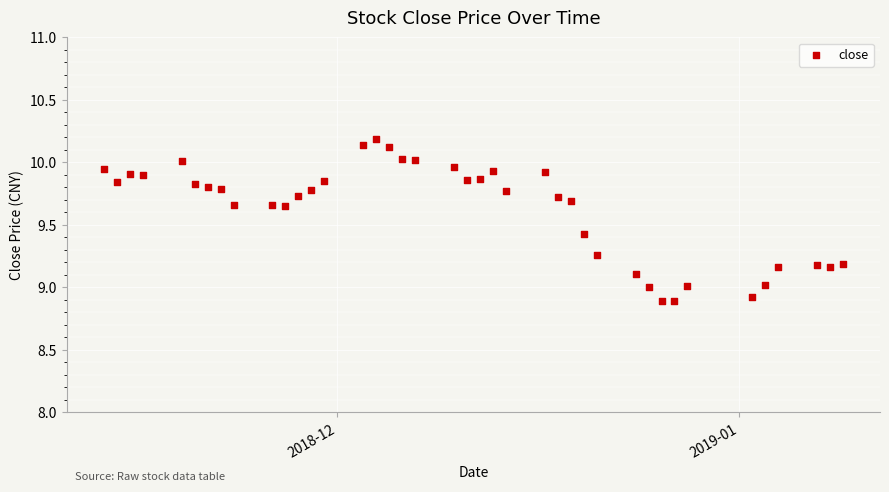

What is the range of Y values (max minus min)?

1.3